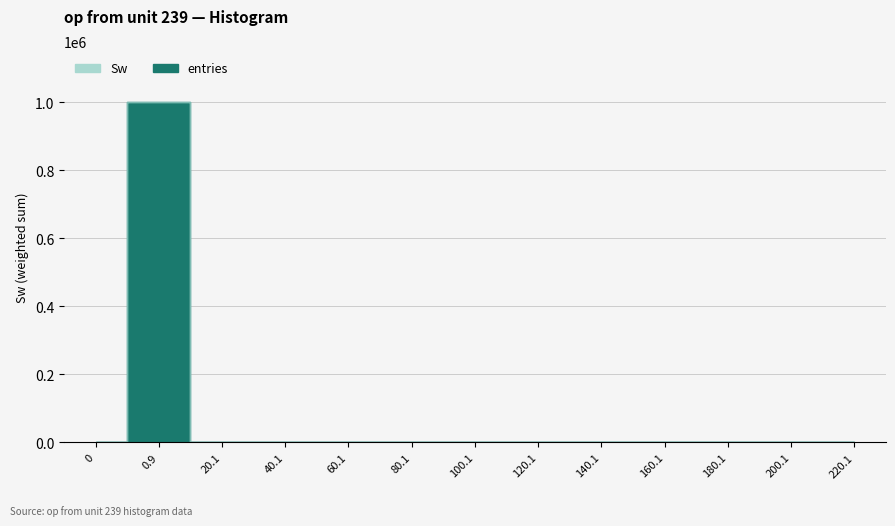

True or false: Sw and entries intersect in this chart.

False